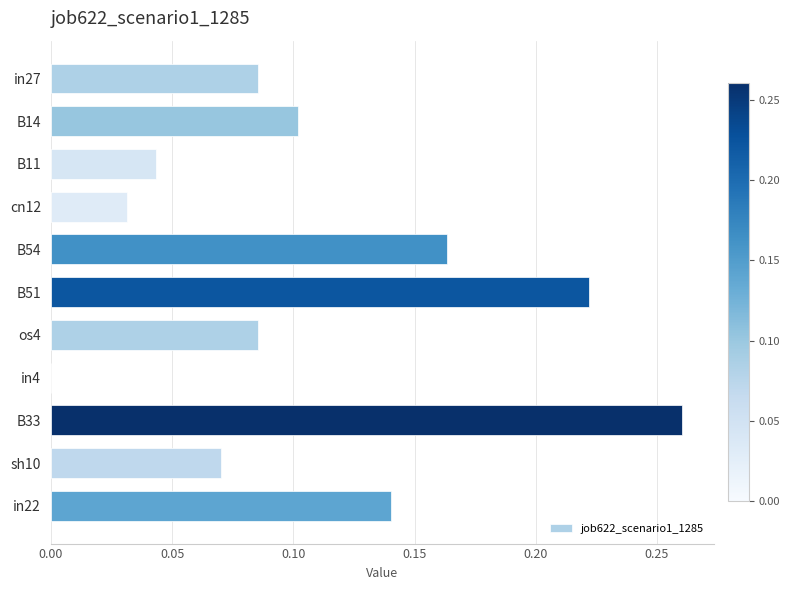

What is the change in value from B11 to B33?

+0.2